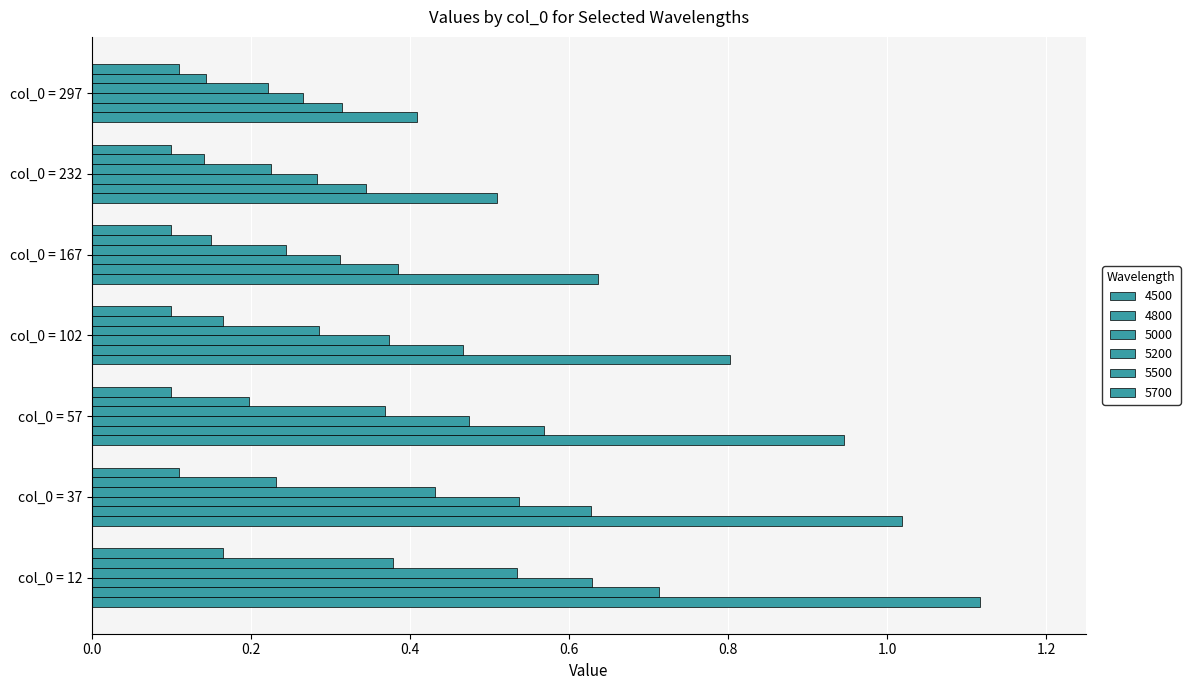

How many distinct data groups are displayed?

6